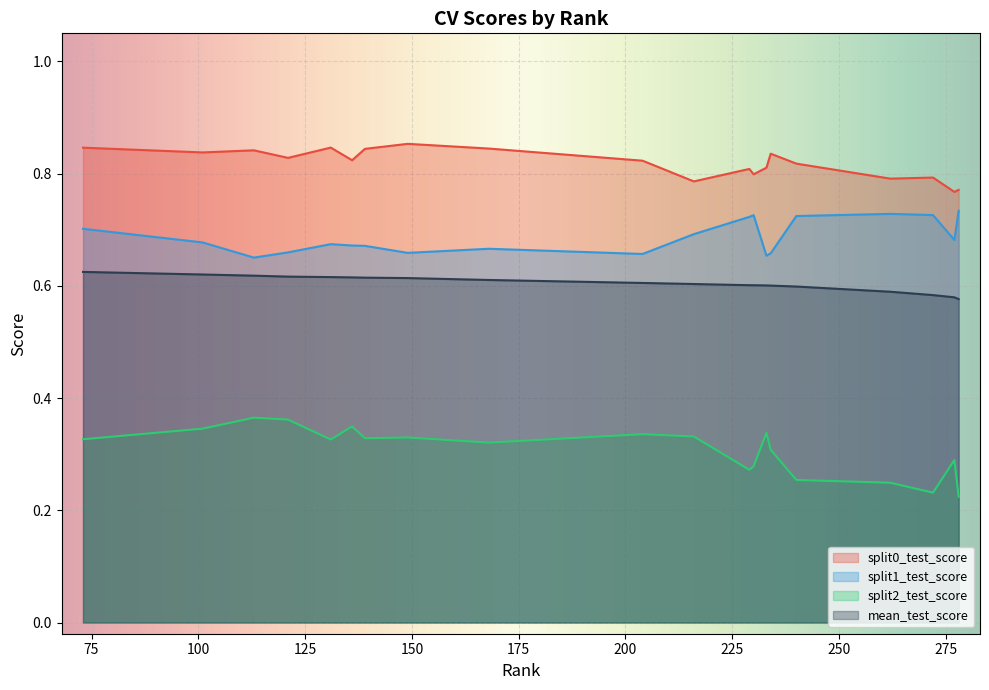

True or false: mean_test_score and split0_test_score intersect in this chart.

False